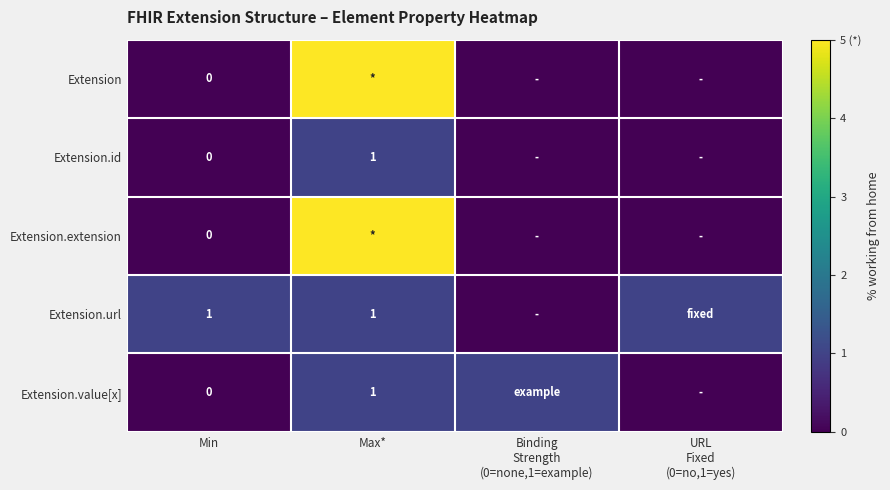

Which has a higher value, Binding
Strength
(0=none,1=example) or Min?

Binding
Strength
(0=none,1=example)